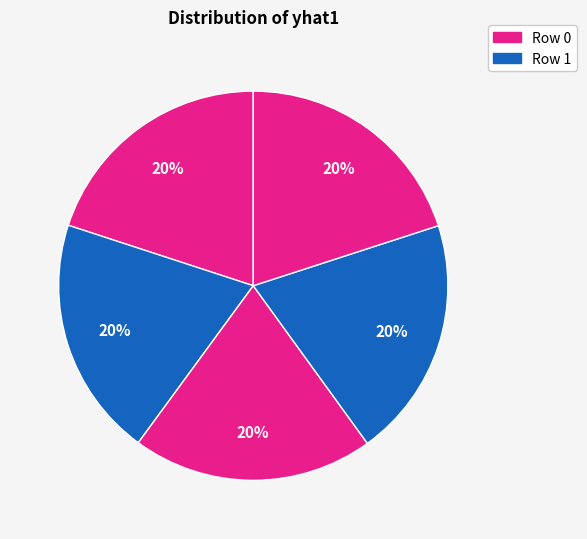

How many segments does this pie chart have?

5